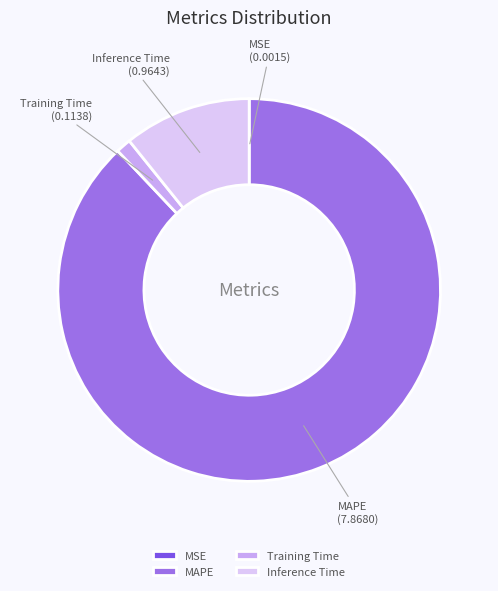

Do Training Time and Inference Time together represent more than half of the pie?

No